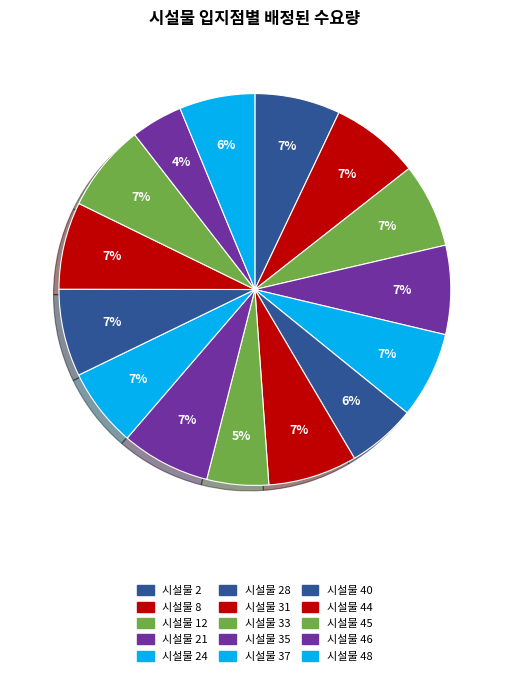

How many slices are in this pie chart?

15